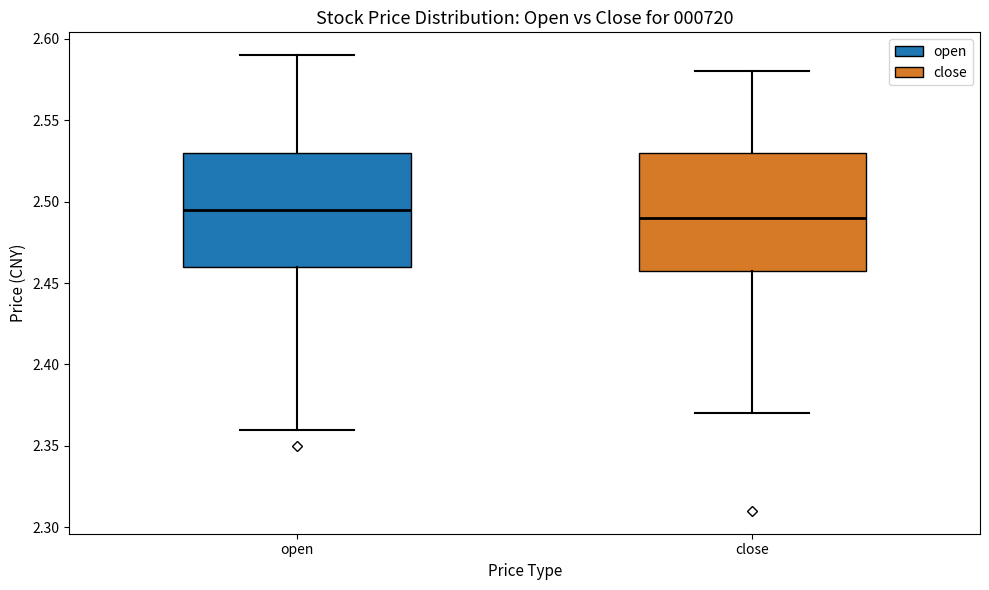

Reading left to right, read every box against the y-axis: the position of its median line, the range the box covers, and the ends of its whiskers. The values are not printed on the chart, so give them approximately, as read against the axis.

open: median 2.495, box 2.460 to 2.530, whiskers 2.360 to 2.590
close: median 2.490, box 2.460 to 2.530, whiskers 2.370 to 2.580